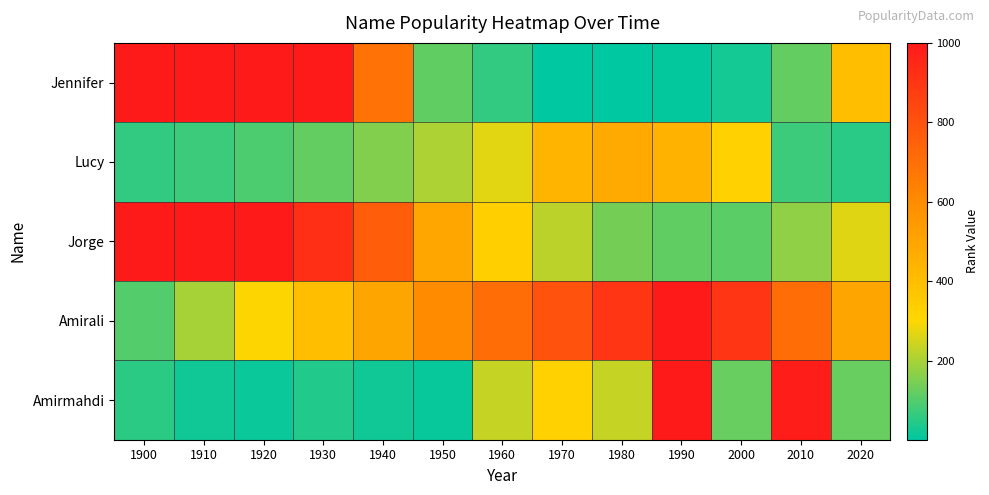

At which category does the chart reach its minimum across all series?

1970